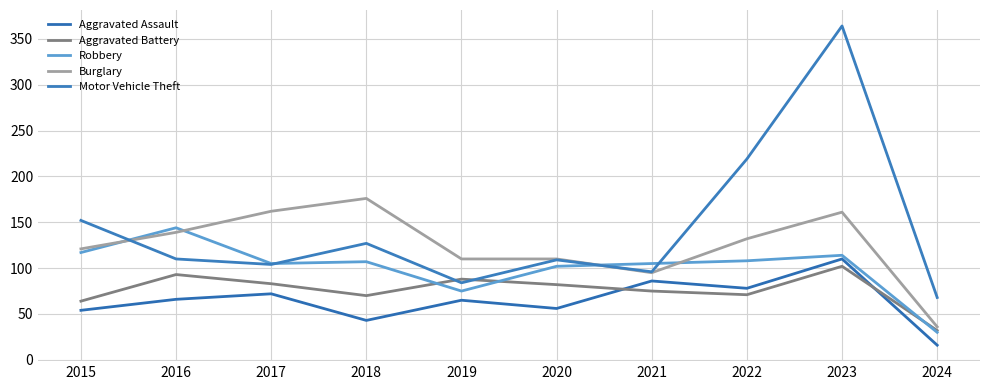

Reading left to right, what are all the values shown in this chart?

Aggravated Assault: 54	66	72	43	65	56	86	78	110	16
Aggravated Battery: 64	93	83	70	88	82	75	71	102	32
Robbery: 117	144	105	107	75	102	105	108	114	30
Burglary: 121	139	162	176	110	110	95	132	161	36
Motor Vehicle Theft: 152	110	104	127	84	109	96	219	364	68